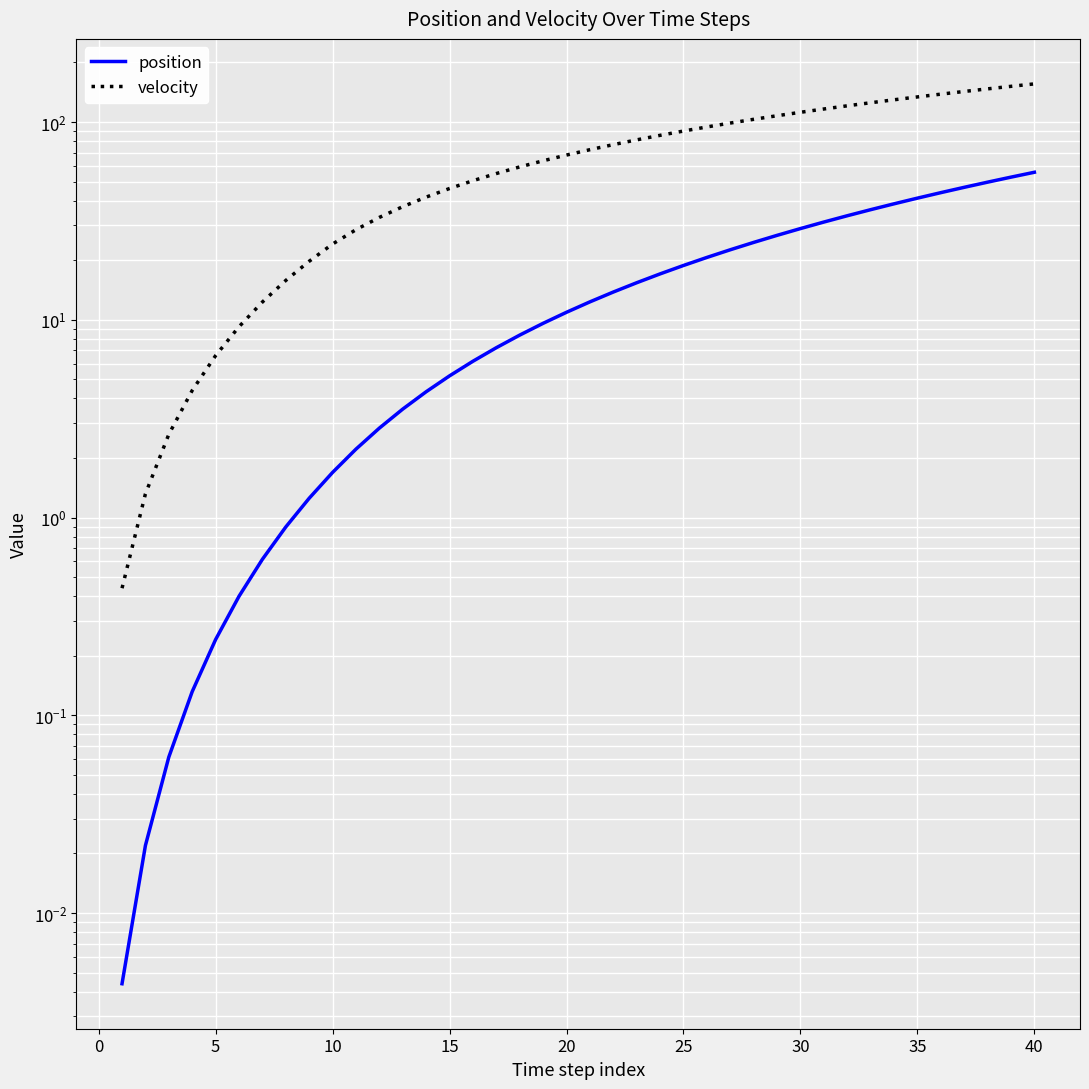

Is it true that velocity equals 7.2 at 10?

False